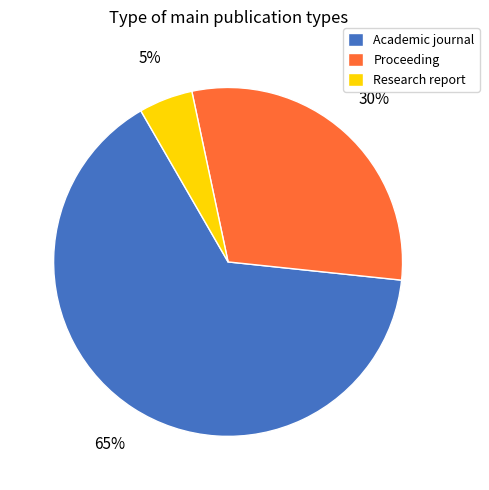

To the nearest percent, what is the difference between the largest and smallest slice percentages?

60%